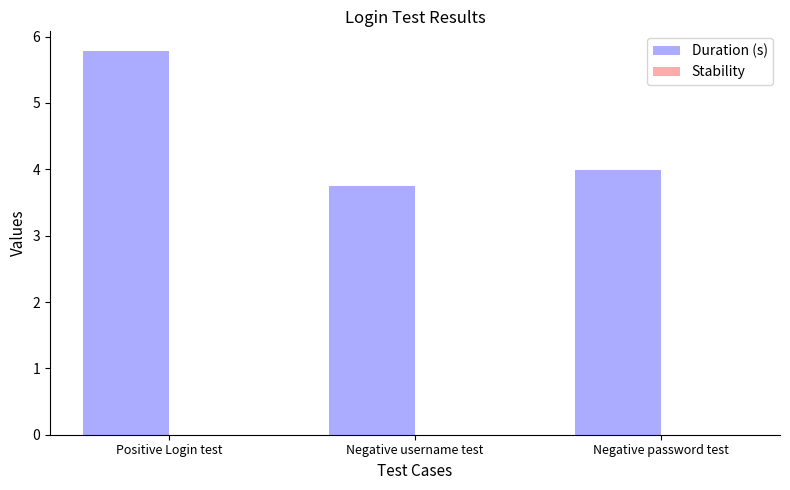

What is the ratio of the value at Negative username test to the value at Positive Login test?

0.6